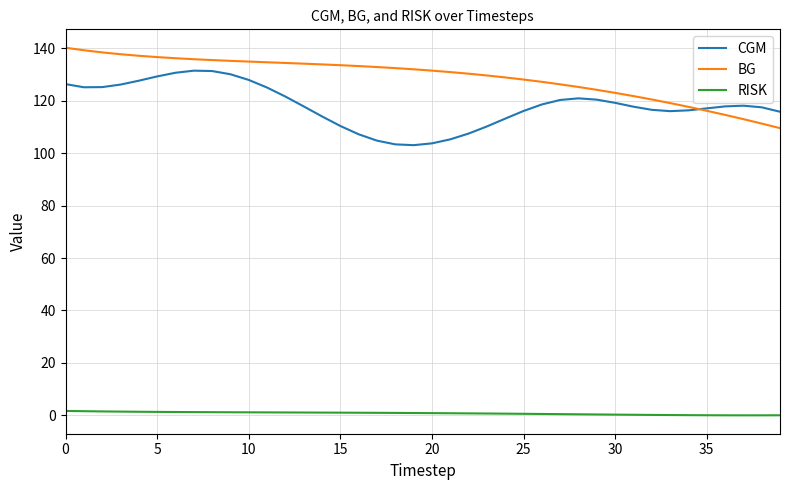

What is the highest value of the CGM series?

131.5